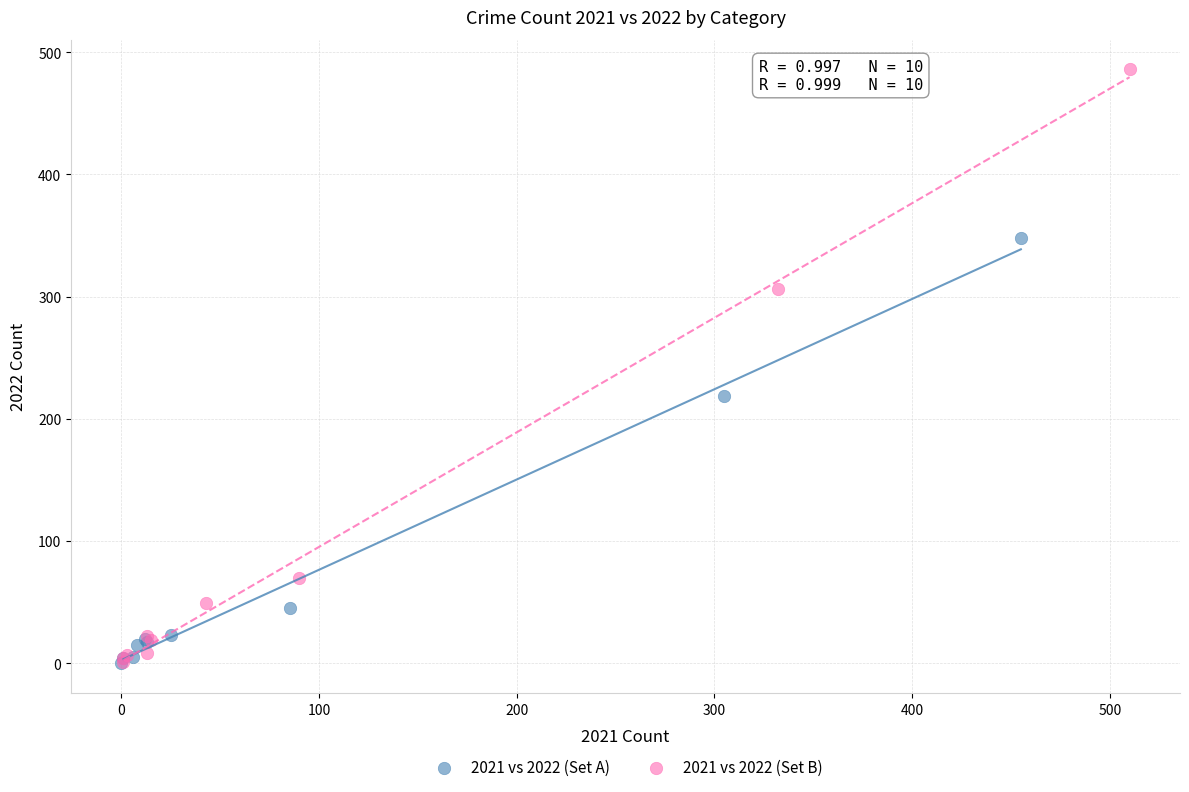

Which series has the widest spread of Y values?

2021 vs 2022 (Set B)